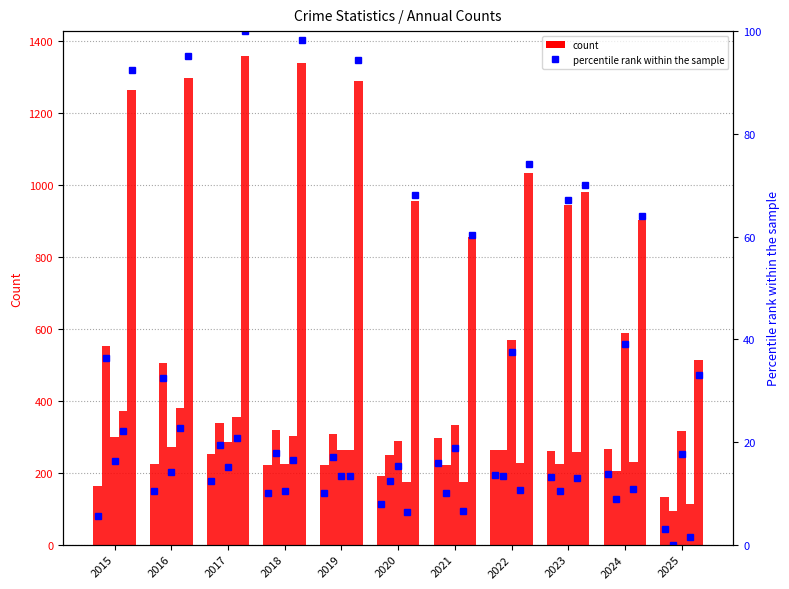

At which category does the chart reach its minimum across all series?

2025